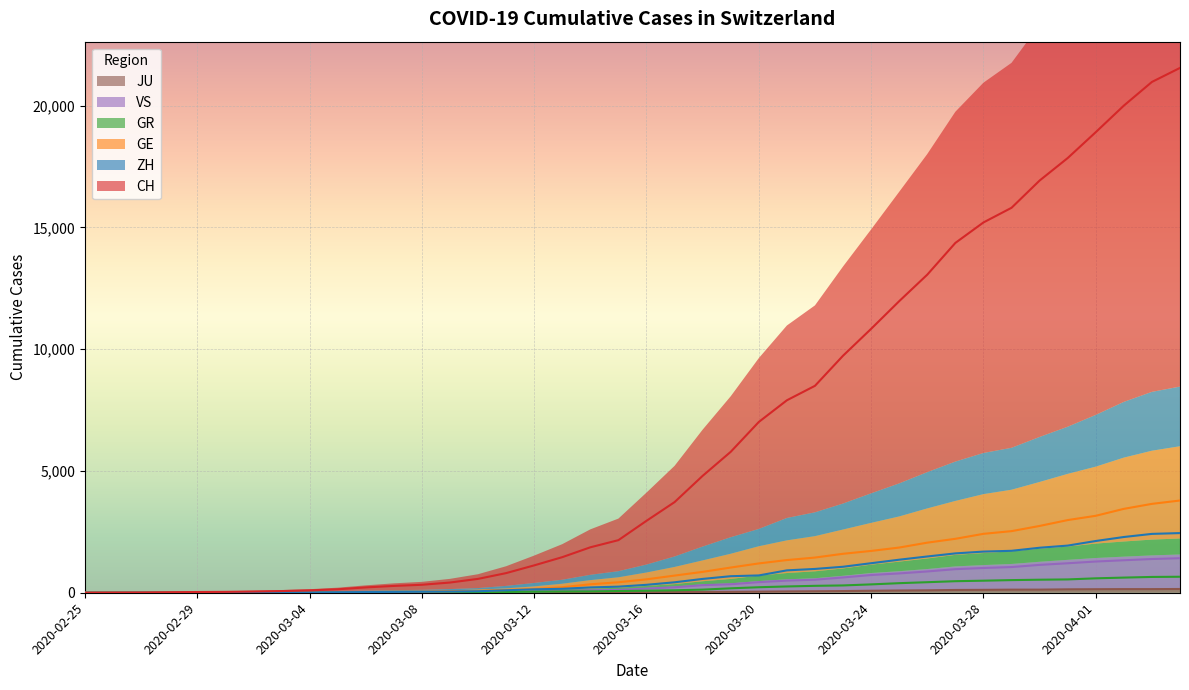

What is the greatest value displayed?

21554